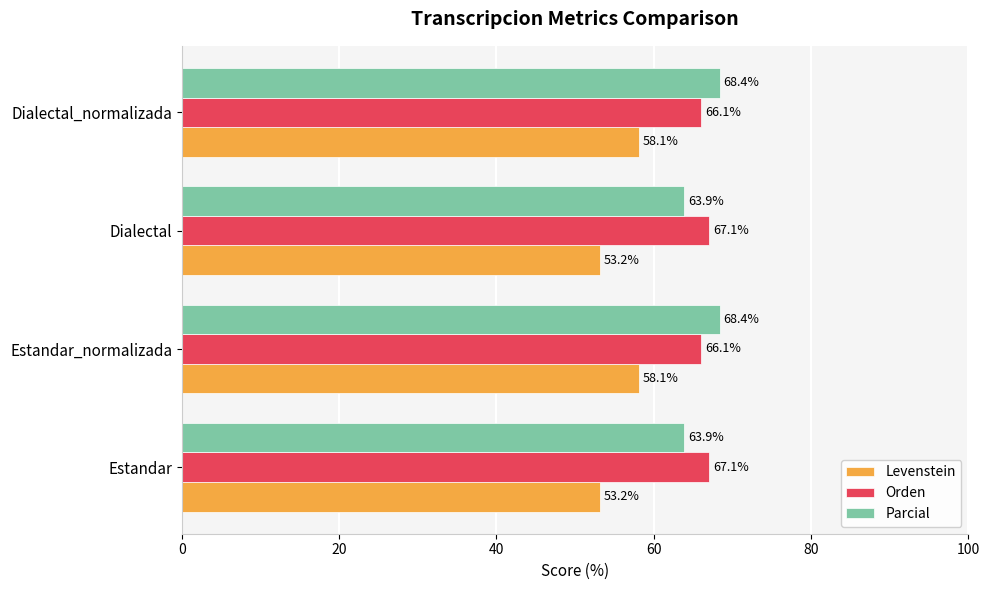

List the series in order of their peak value, lowest first.

Levenstein, Orden, Parcial